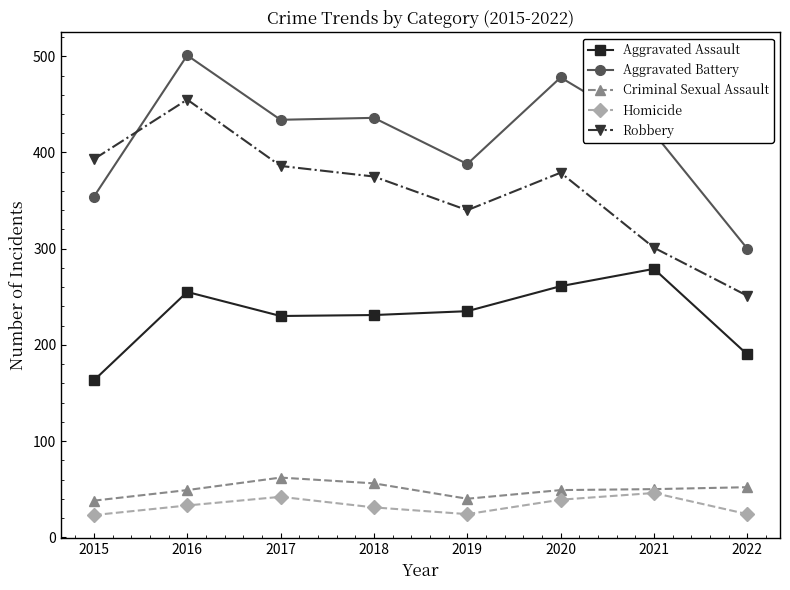

How many values in the Homicide series are below 33?

4